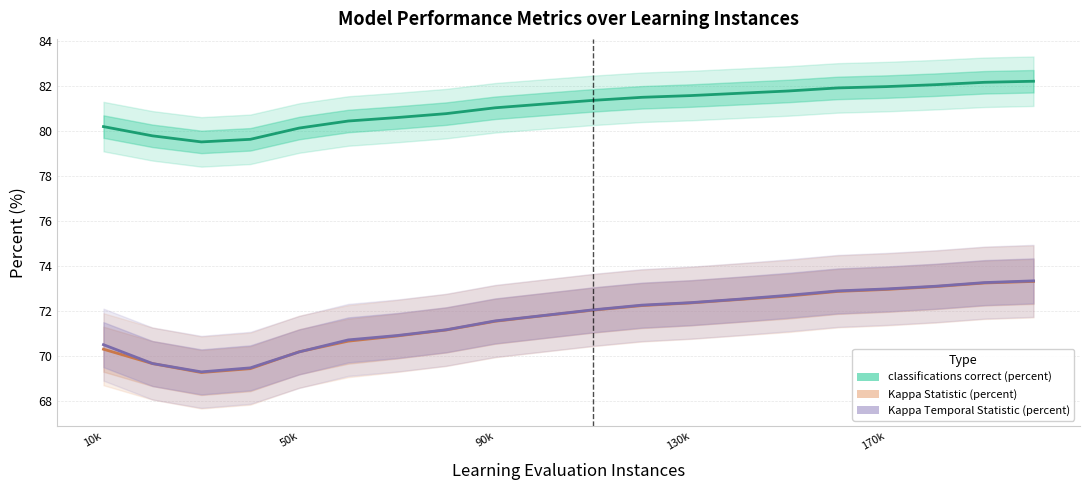

What is the sum of all Kappa Temporal Statistic (percent) values?

1432.7